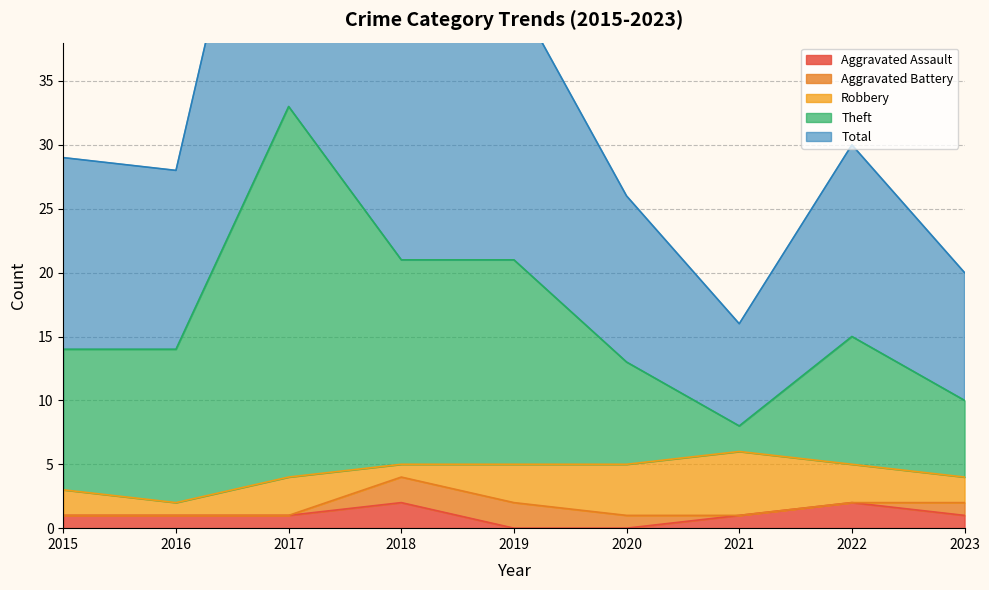

Which series has the largest range (max minus min)?

Theft